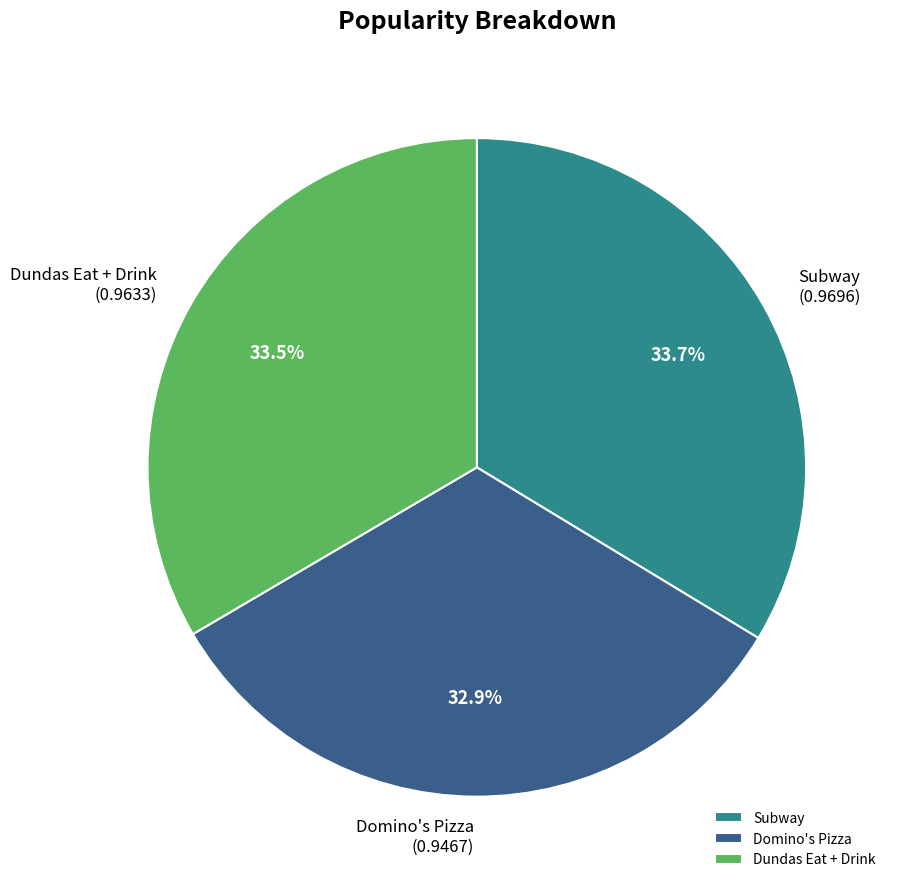

Is it true that Subway is 43% of the pie?

False